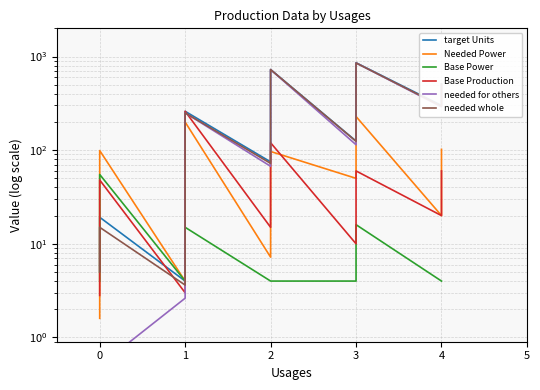

Which series has the largest total across all categories?

target Units